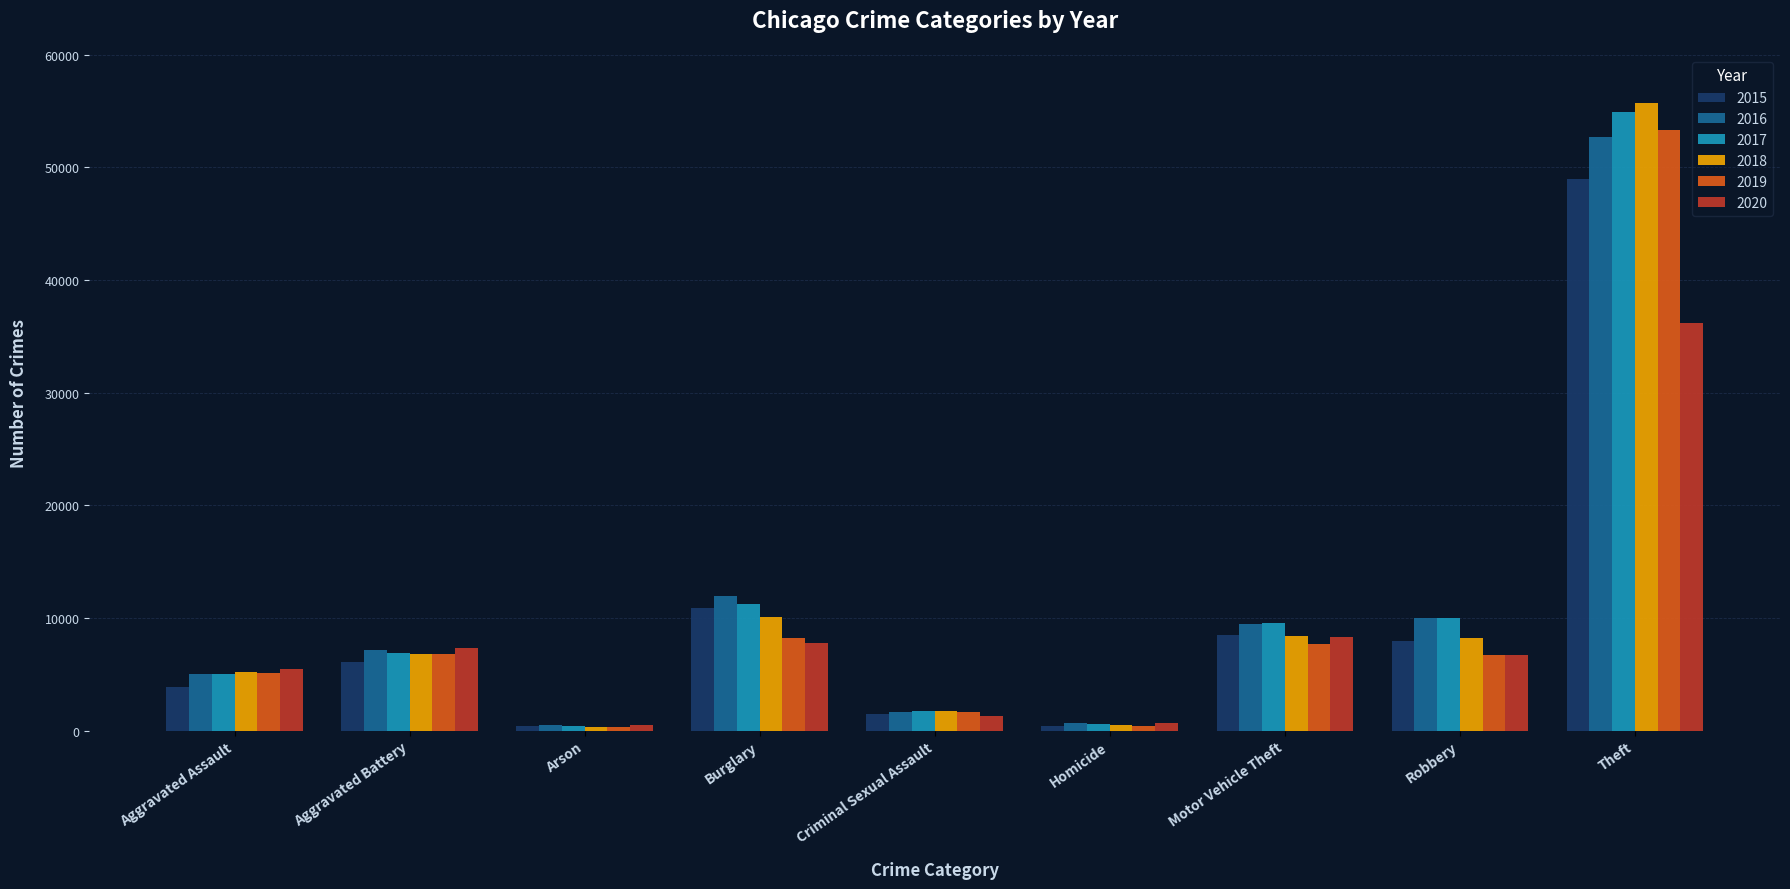

At how many categories does at least one series exceed 43676?

1